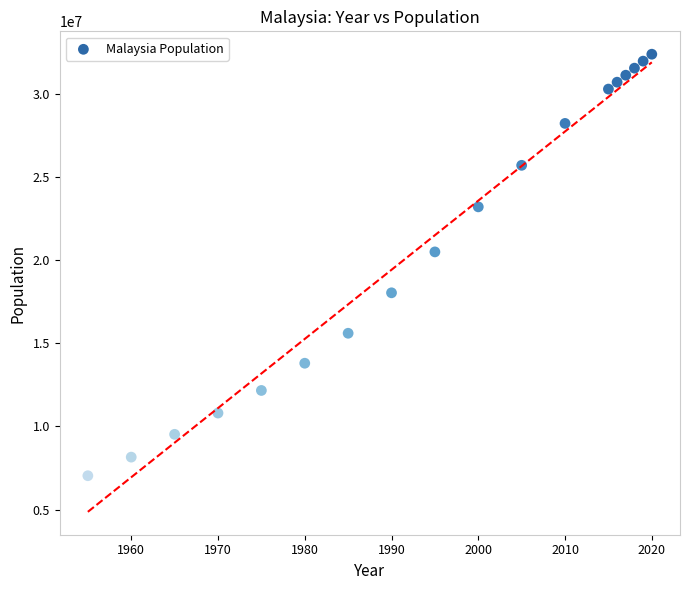

What Y value in the scatter plot is closest to 19702456?

20487607